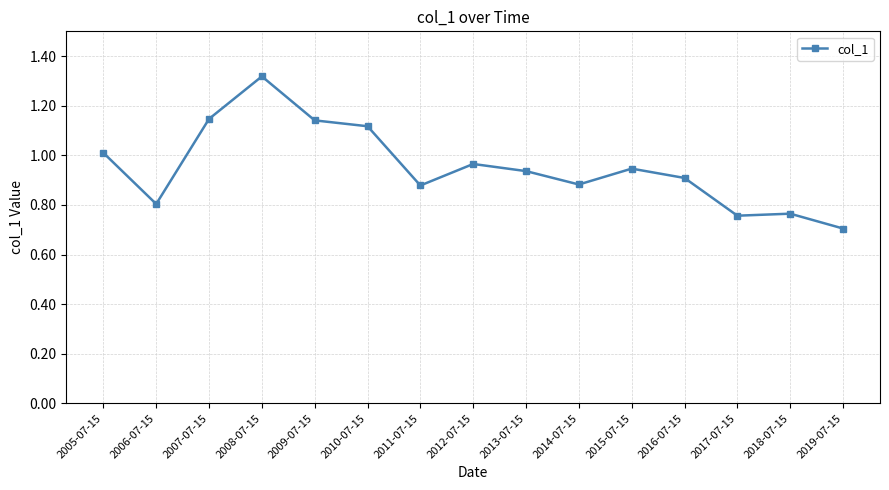

What is the label of the 15th point from the left?

2019-07-15